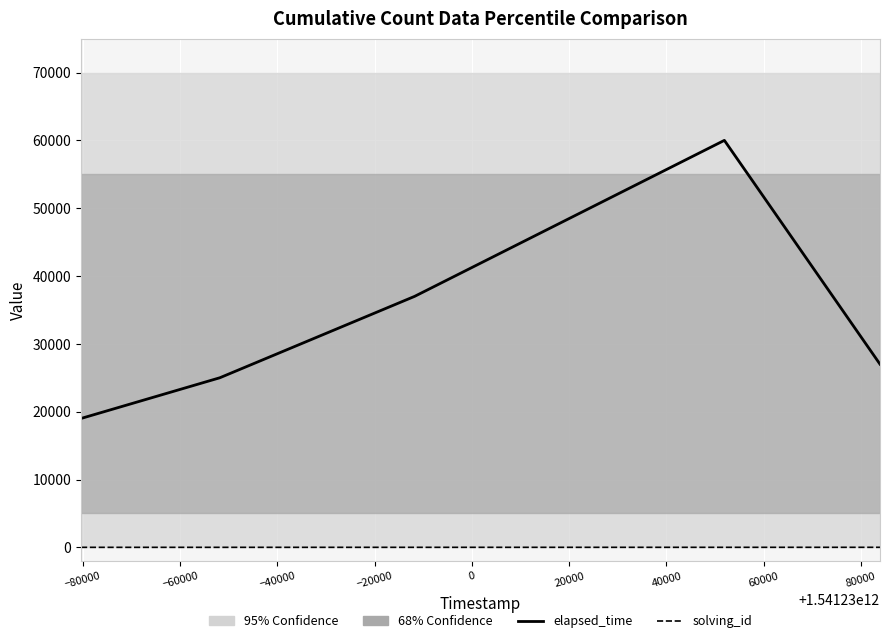

How many solving_id values are between 2 and 4?

3